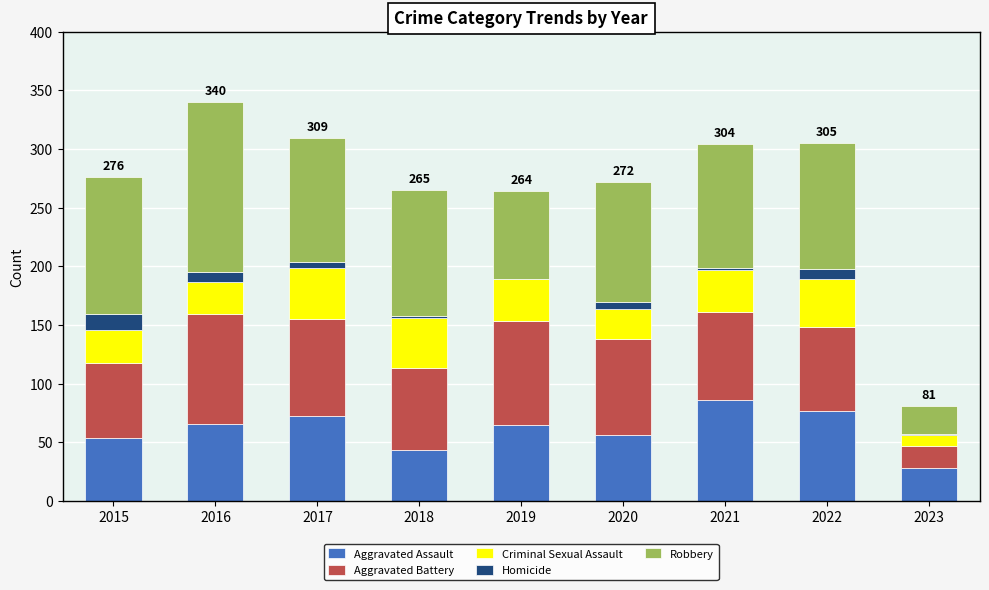

True or false: Aggravated Assault has a value of 42 at 2023.

False